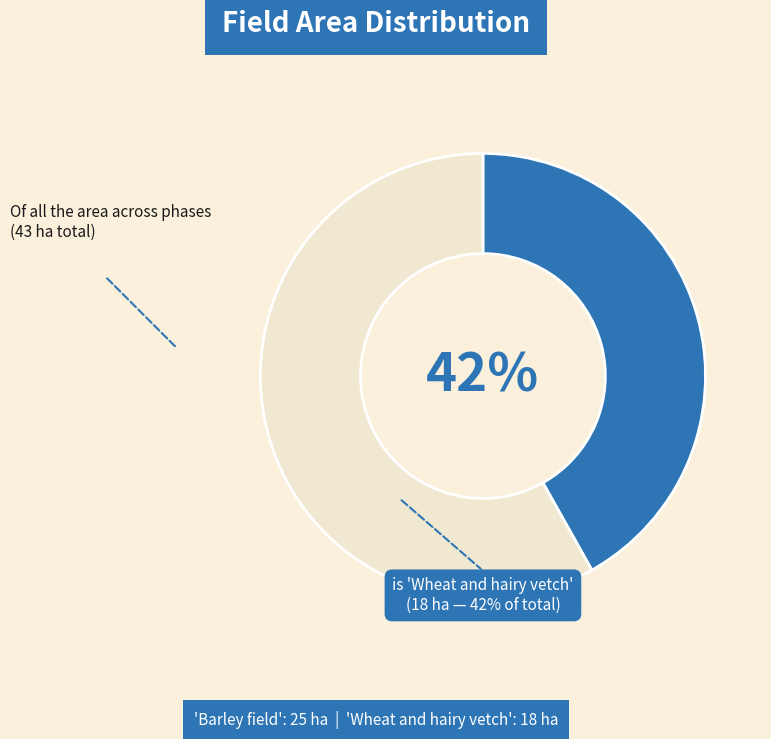

To the nearest percent, what is the average slice percentage?

50%